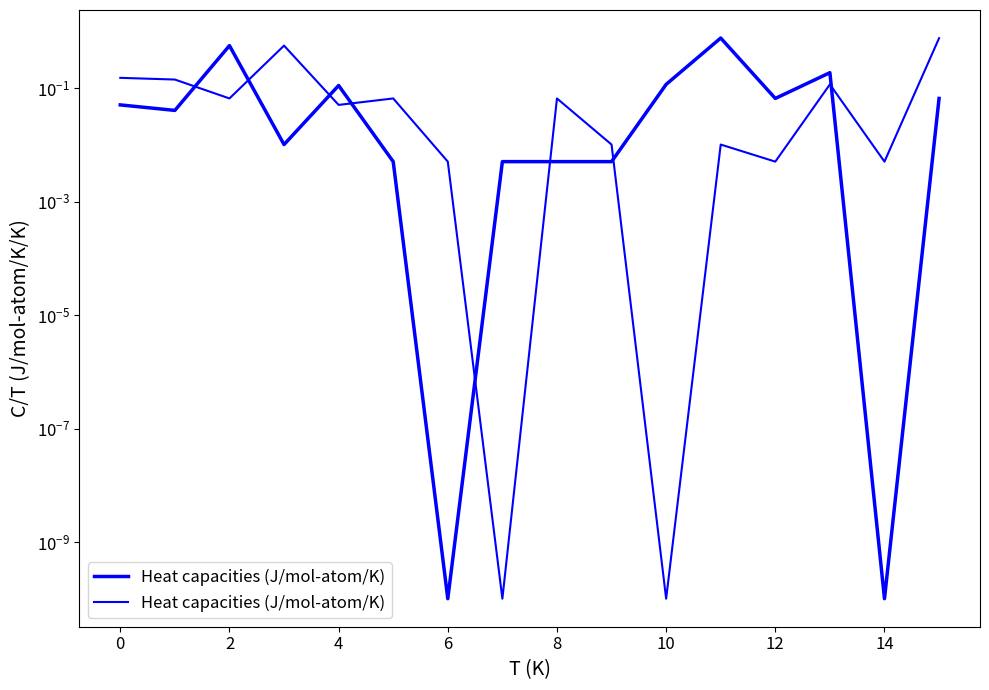

True or false: there are more than 2 points higher than both neighbors.

True